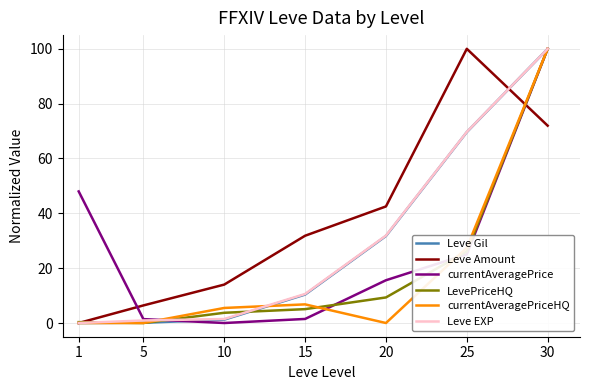

Where do currentAveragePrice and currentAveragePriceHQ first cross each other?

5 and 10